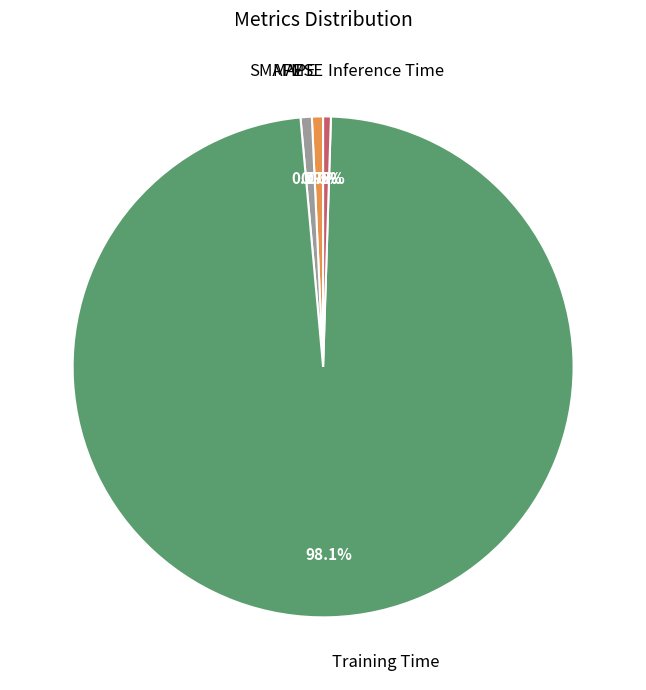

What is the smallest slice in the pie chart?

MSE